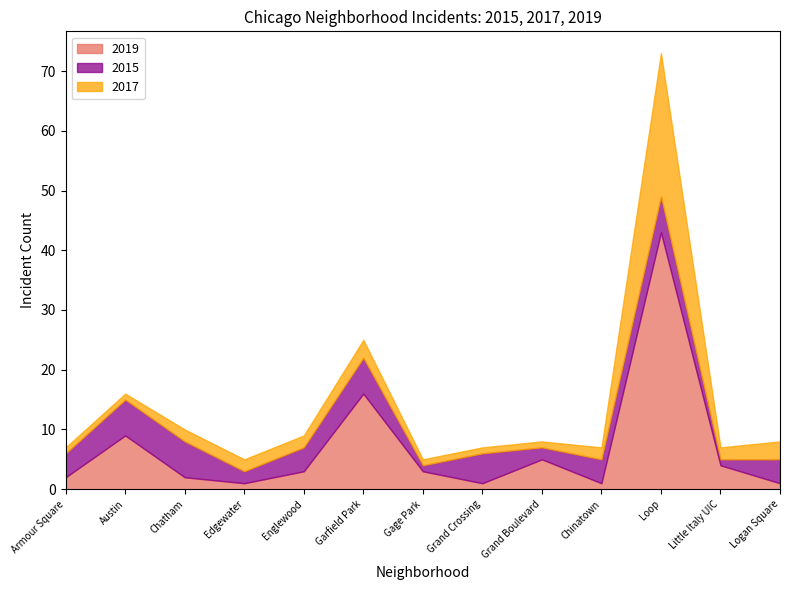

How many series are shown in this chart?

3